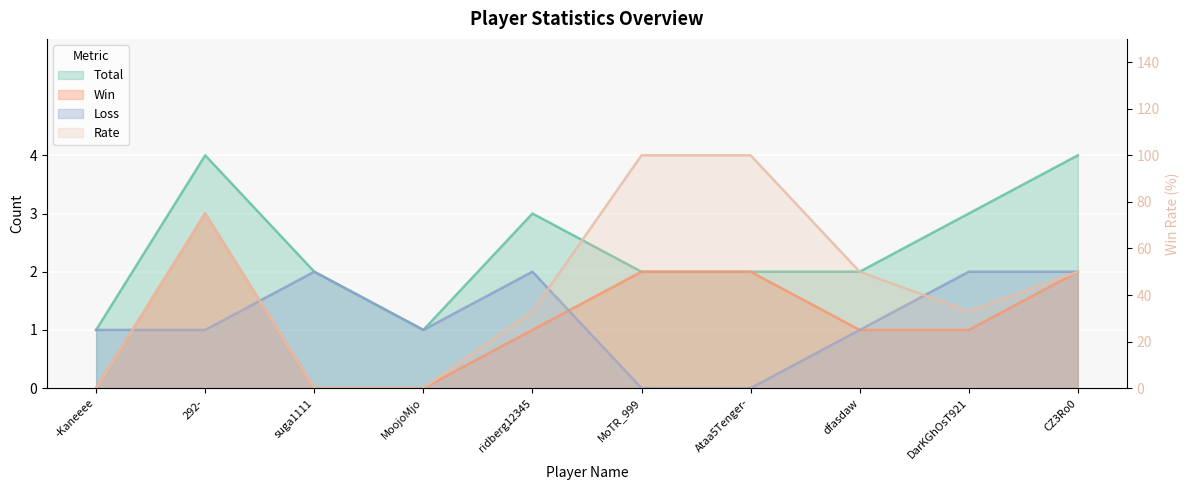

Reading left to right, what are all the values shown in this chart?

Total: -Kaneeee=1	292-=4	suga1111=2	MoojoMjo=1	ridberg12345=3	MoTR_999=2	Ataa5Tenger-=2	dfasdaw=2	DarKGhOsT921=3	CZ3Ro0=4
Win: -Kaneeee=0	292-=3	suga1111=0	MoojoMjo=0	ridberg12345=1	MoTR_999=2	Ataa5Tenger-=2	dfasdaw=1	DarKGhOsT921=1	CZ3Ro0=2
Loss: -Kaneeee=1	292-=1	suga1111=2	MoojoMjo=1	ridberg12345=2	MoTR_999=0	Ataa5Tenger-=0	dfasdaw=1	DarKGhOsT921=2	CZ3Ro0=2
Rate: -Kaneeee=0	292-=75	suga1111=0	MoojoMjo=0	ridberg12345=33	MoTR_999=100	Ataa5Tenger-=100	dfasdaw=50	DarKGhOsT921=33	CZ3Ro0=50